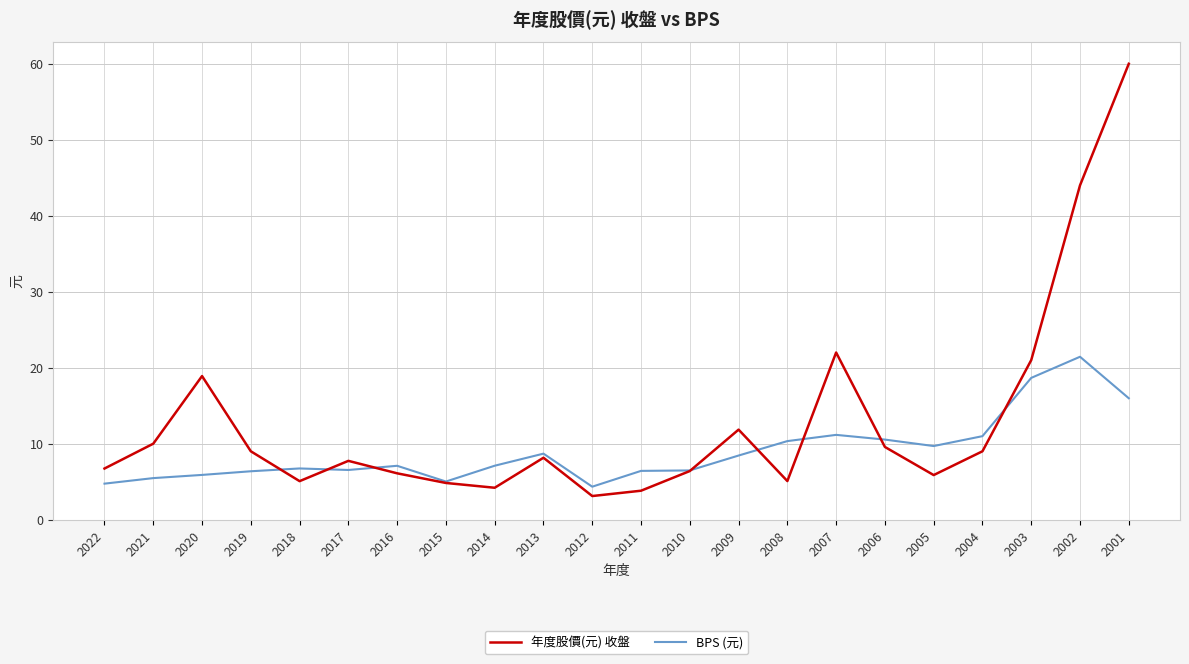

What is the greatest value displayed?

60.0